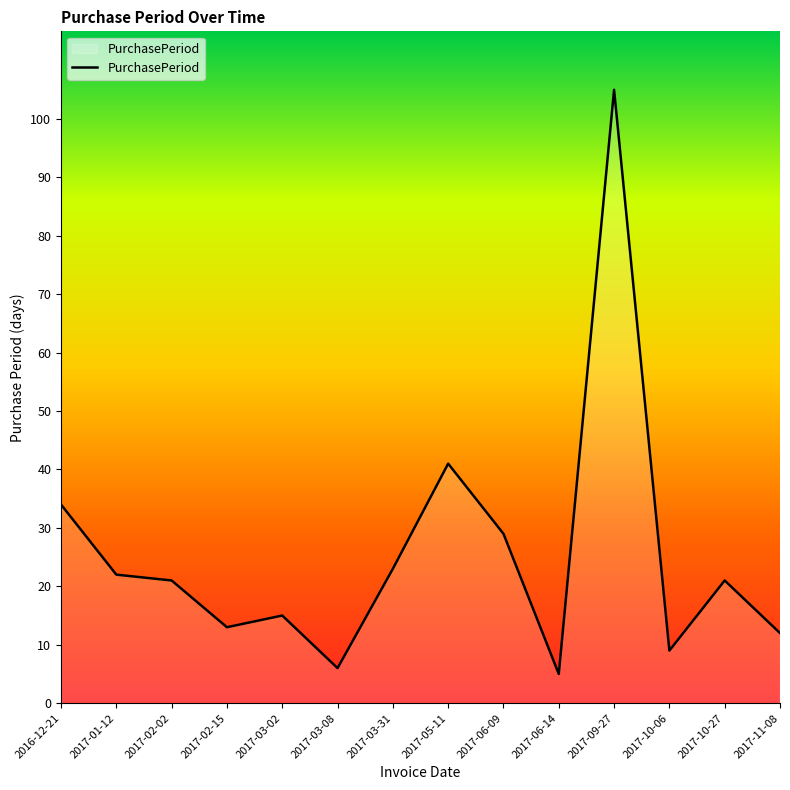

Which has a higher value, 2017-06-14 or 2016-12-21?

2016-12-21